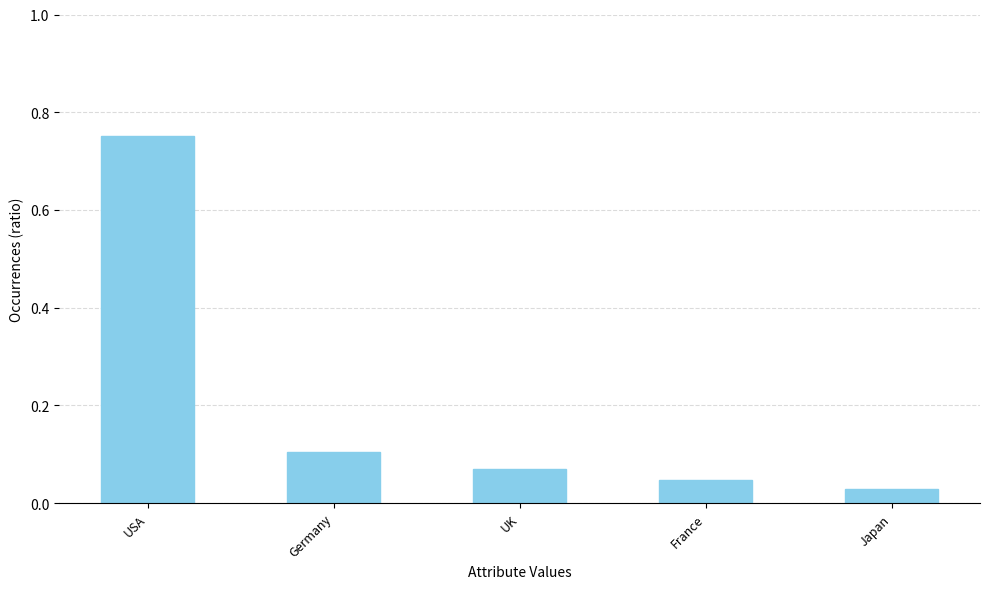

What is the label of the 1st bar from the left?

USA